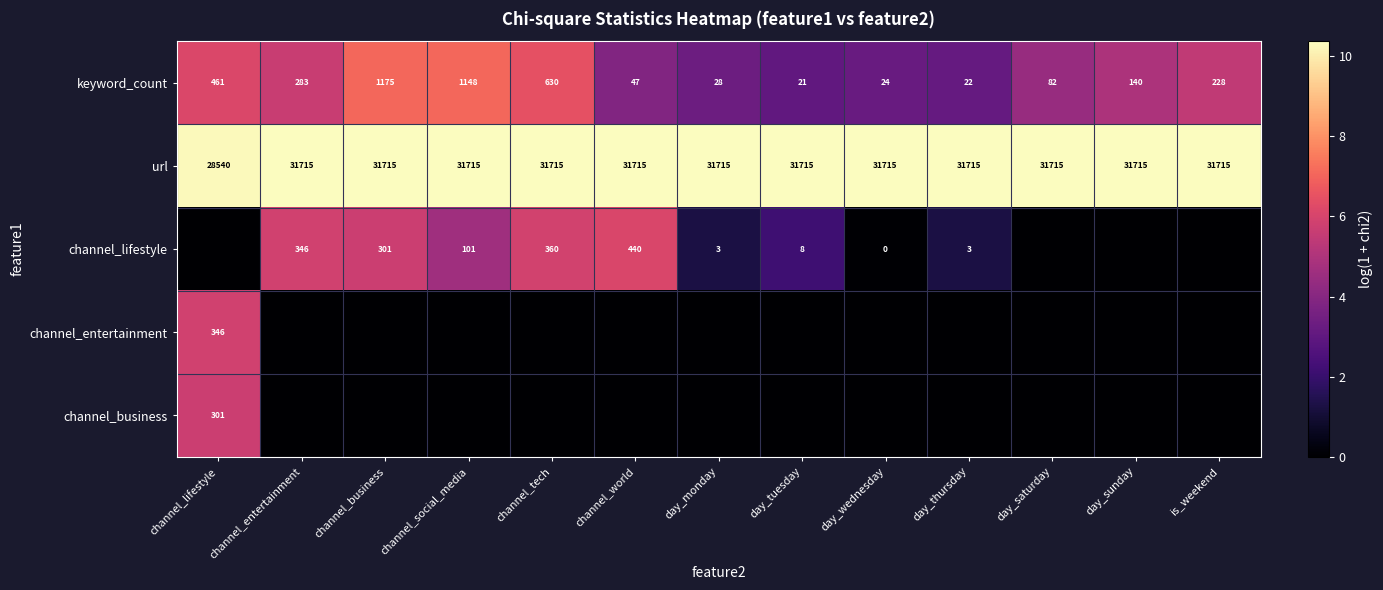

What is the spread (max minus min) of values at channel_social_media?

10.4